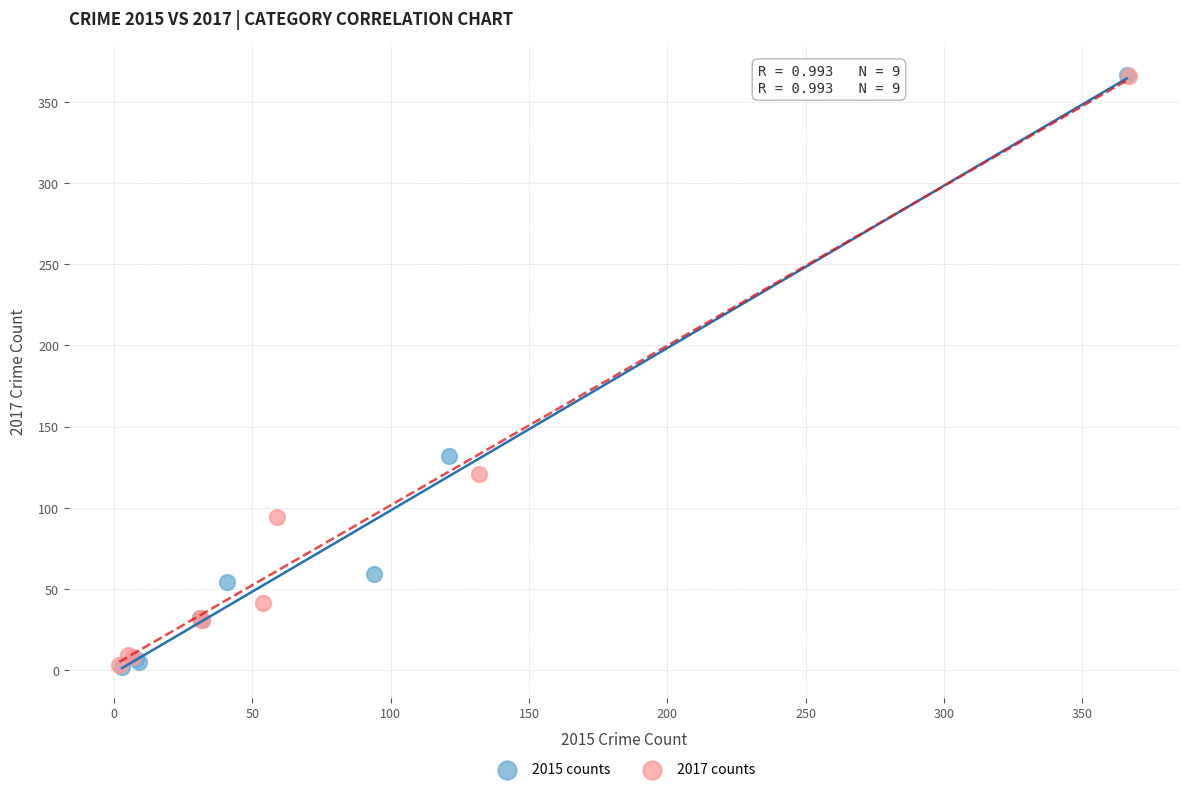

Which series has the largest Y range (max minus min)?

2015 counts